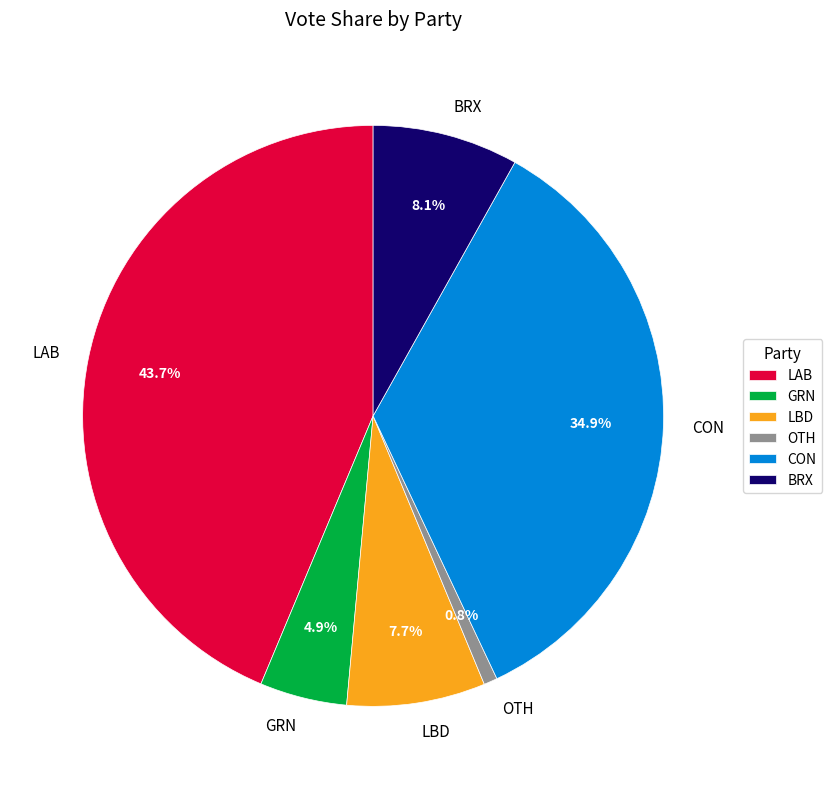

What portion of the pie excludes GRN?

95.1%